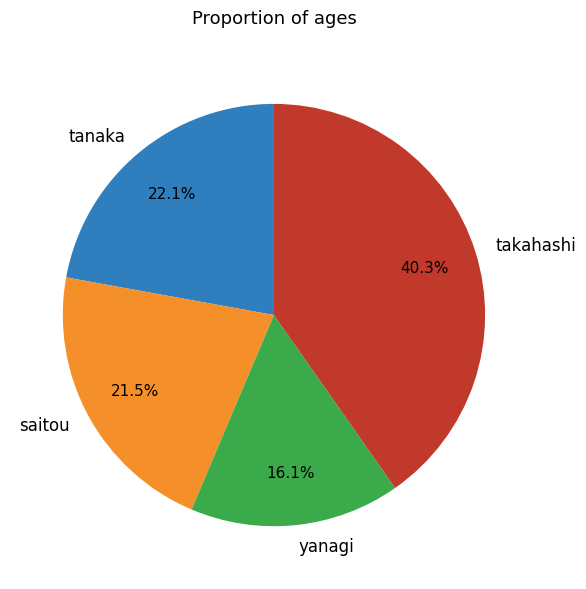

To the nearest percent, what is the difference between the largest and smallest slice percentages?

24%